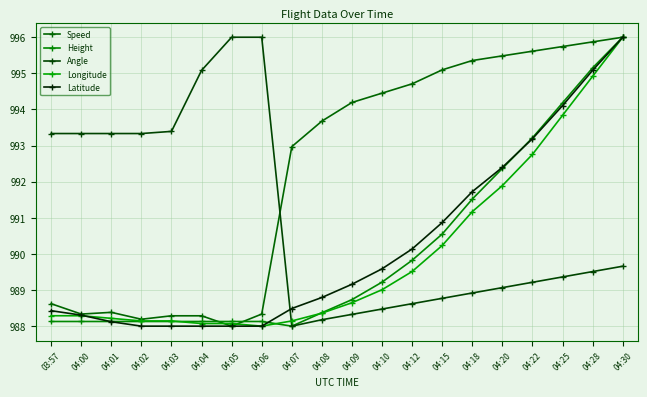

What is the maximum value shown in the chart?

996.0